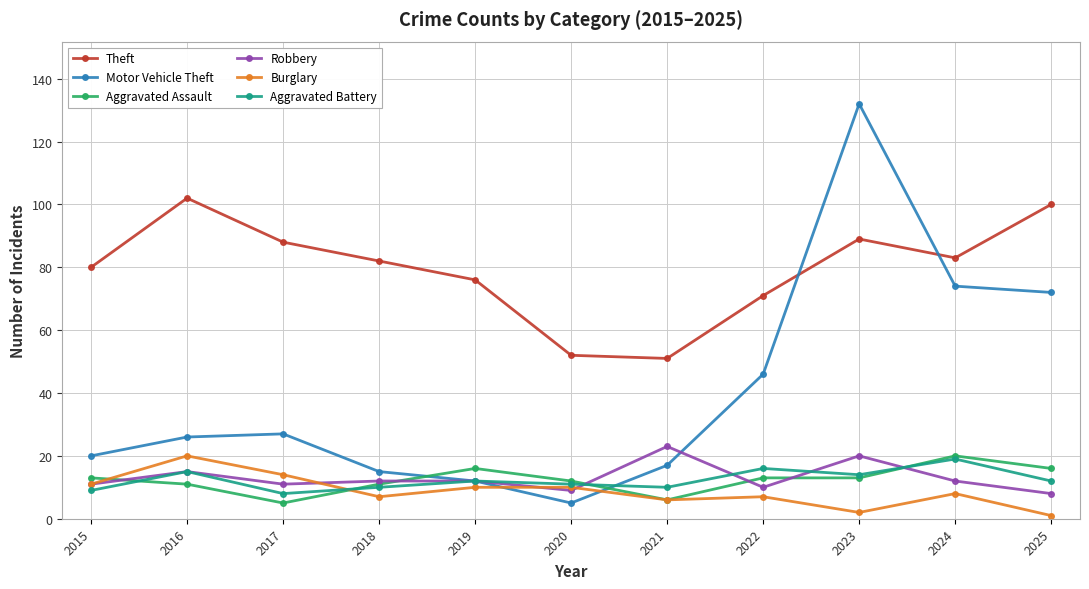

Which series has the largest range (max minus min)?

Motor Vehicle Theft